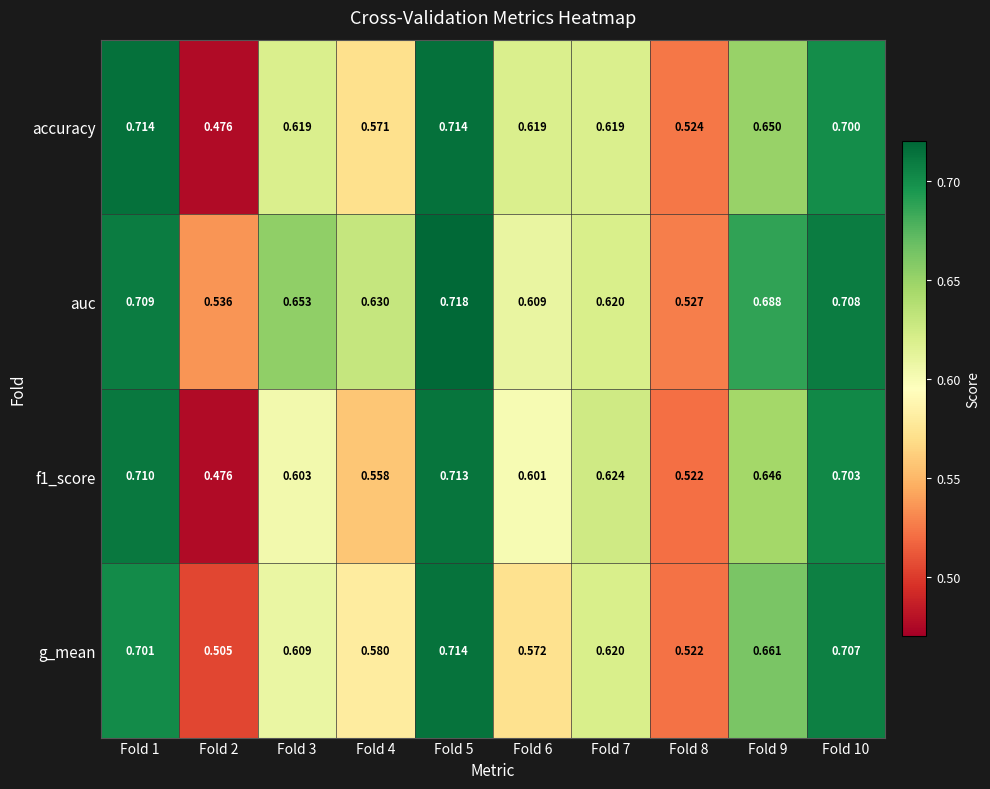

What is the total value across all series at Fold 10?

2.8